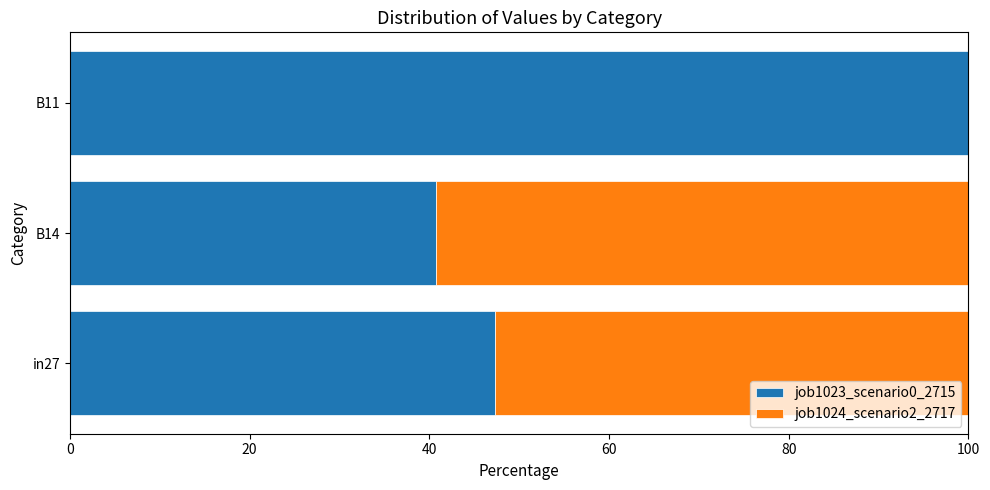

What is the highest value of the job1023_scenario0_2715 series?

100.0